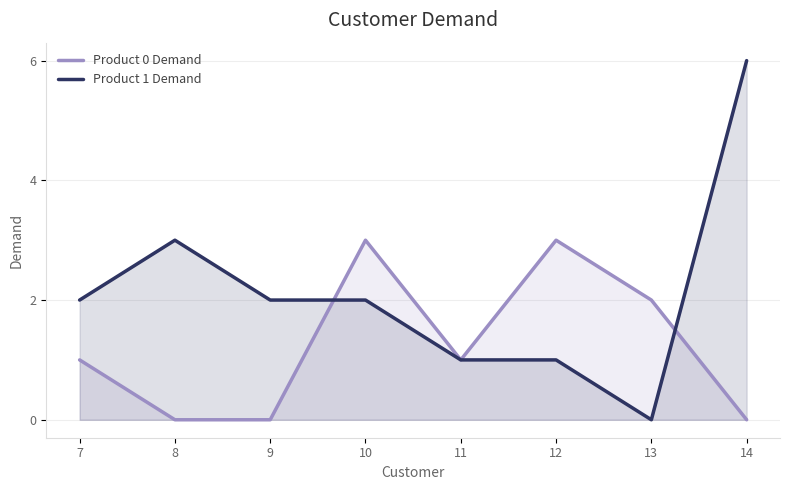

Count the number of categories in the chart.

8